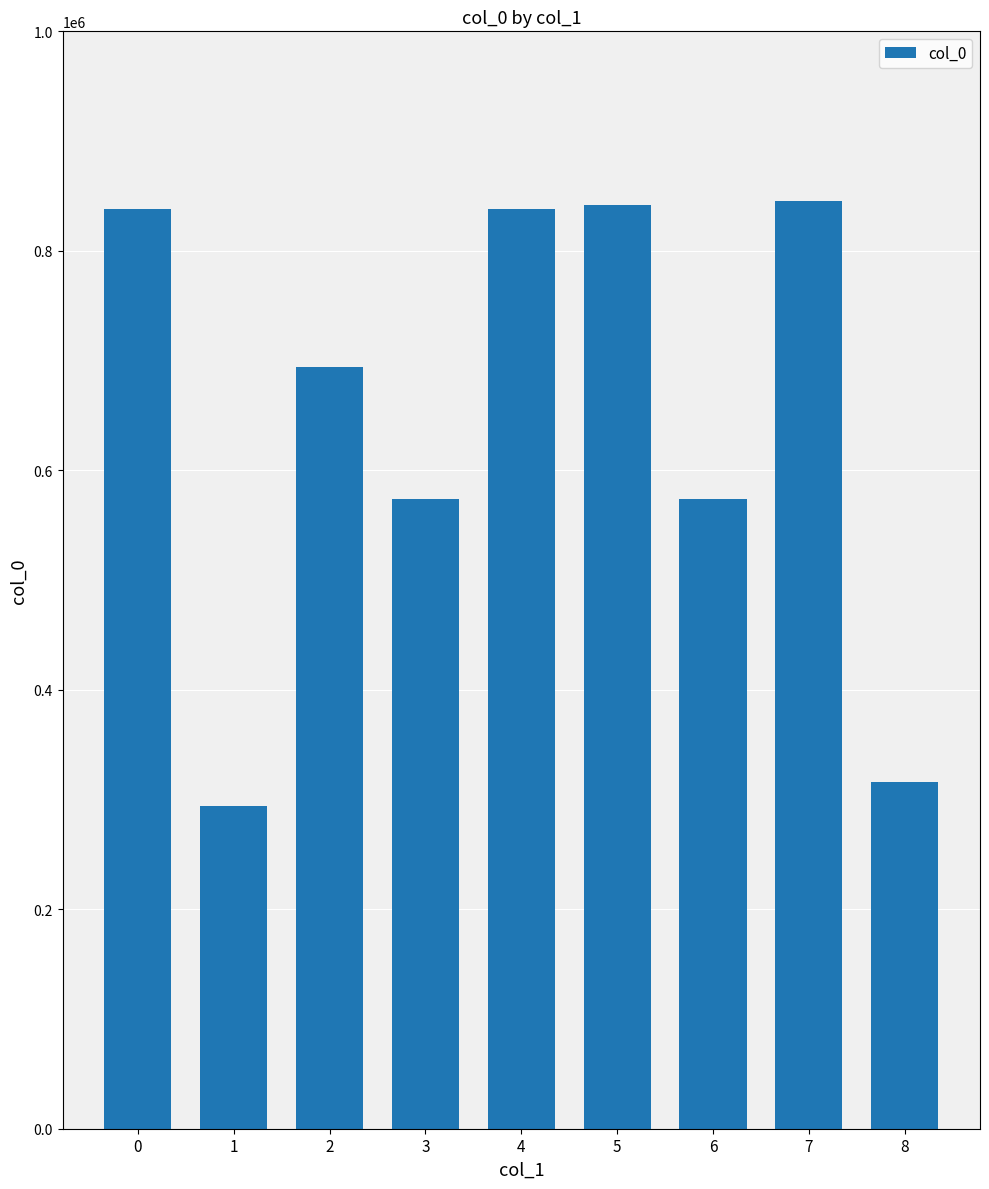

Read the value at 2, to the nearest 50.

693900